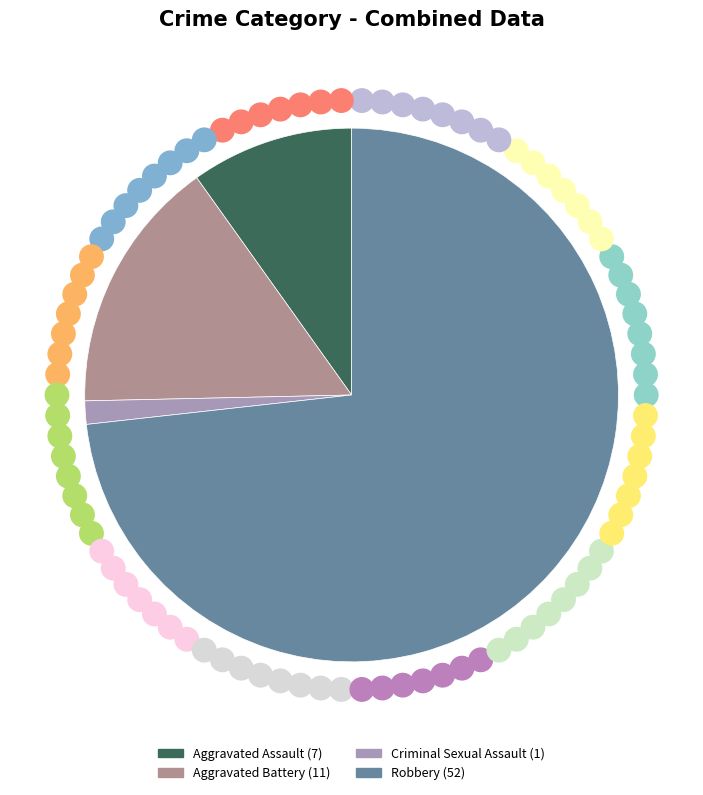

Between Criminal Sexual Assault and Robbery, which is larger?

Robbery